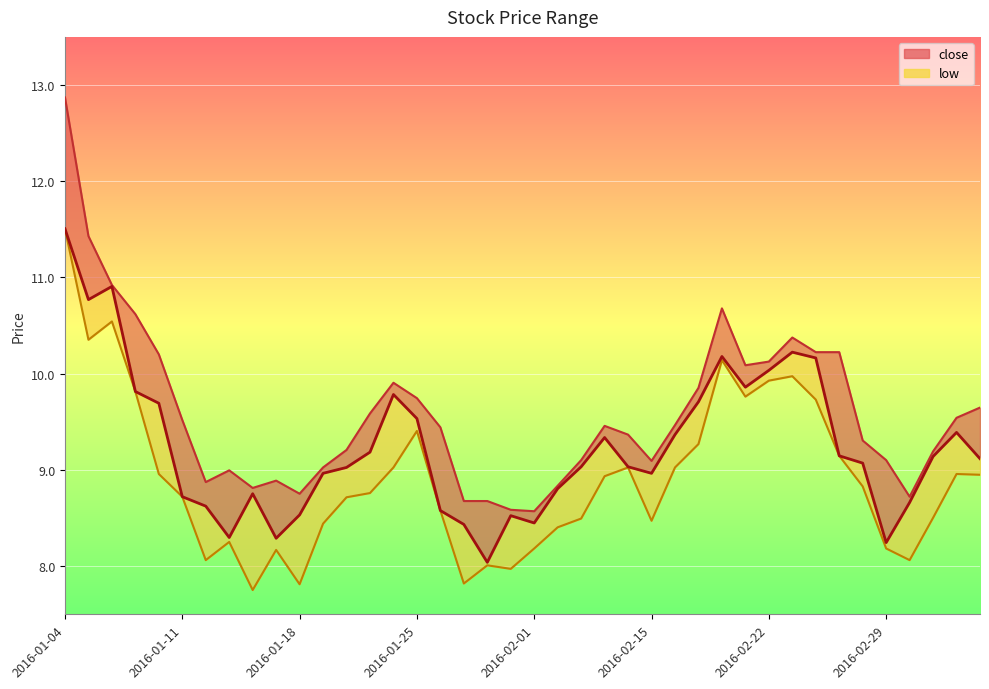

Which series has the widest spread of values?

high_line